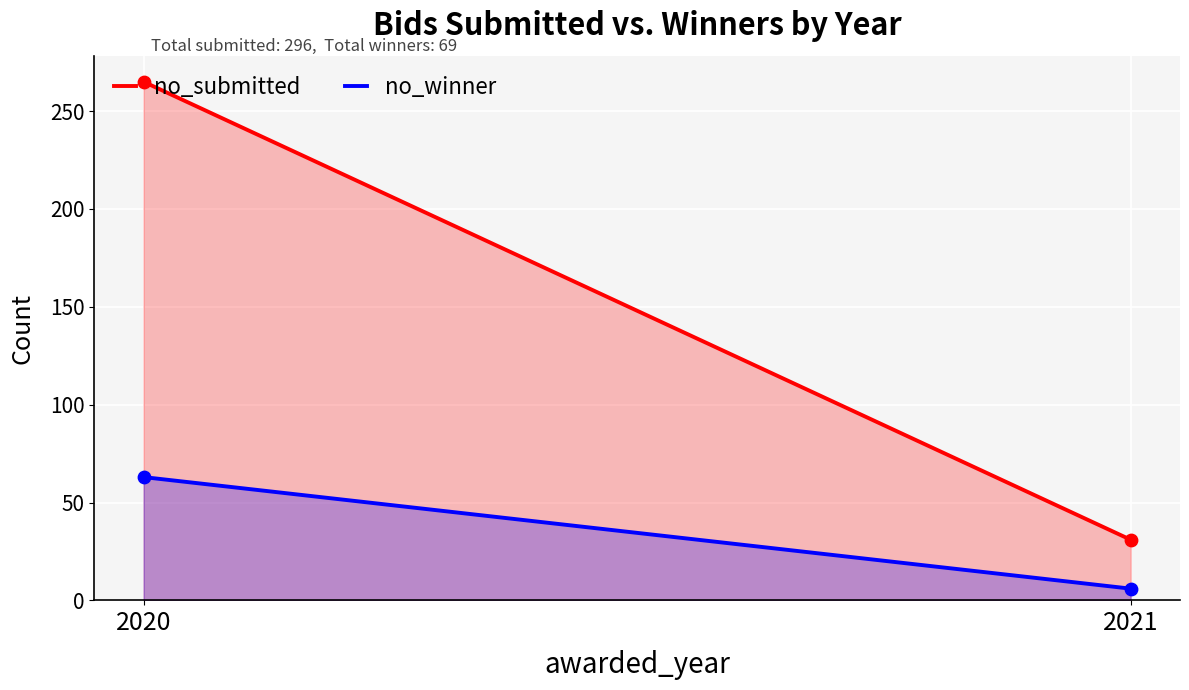

What are all the series names shown in the legend?

no_submitted, no_winner